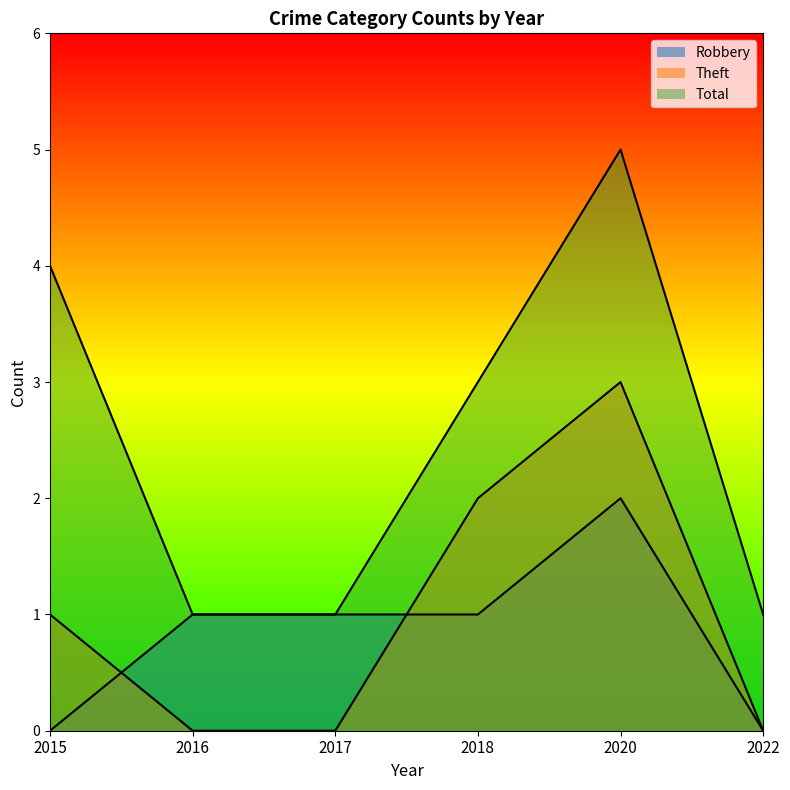

The value of Robbery at 2020 is 2. True or false?

True